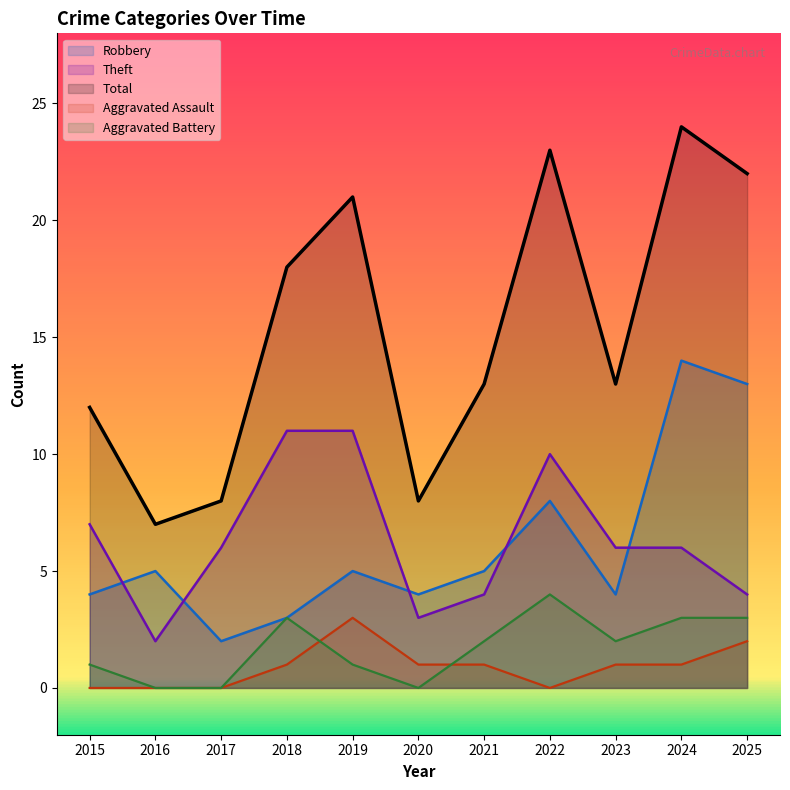

What is the total value across all series at 2019?

41